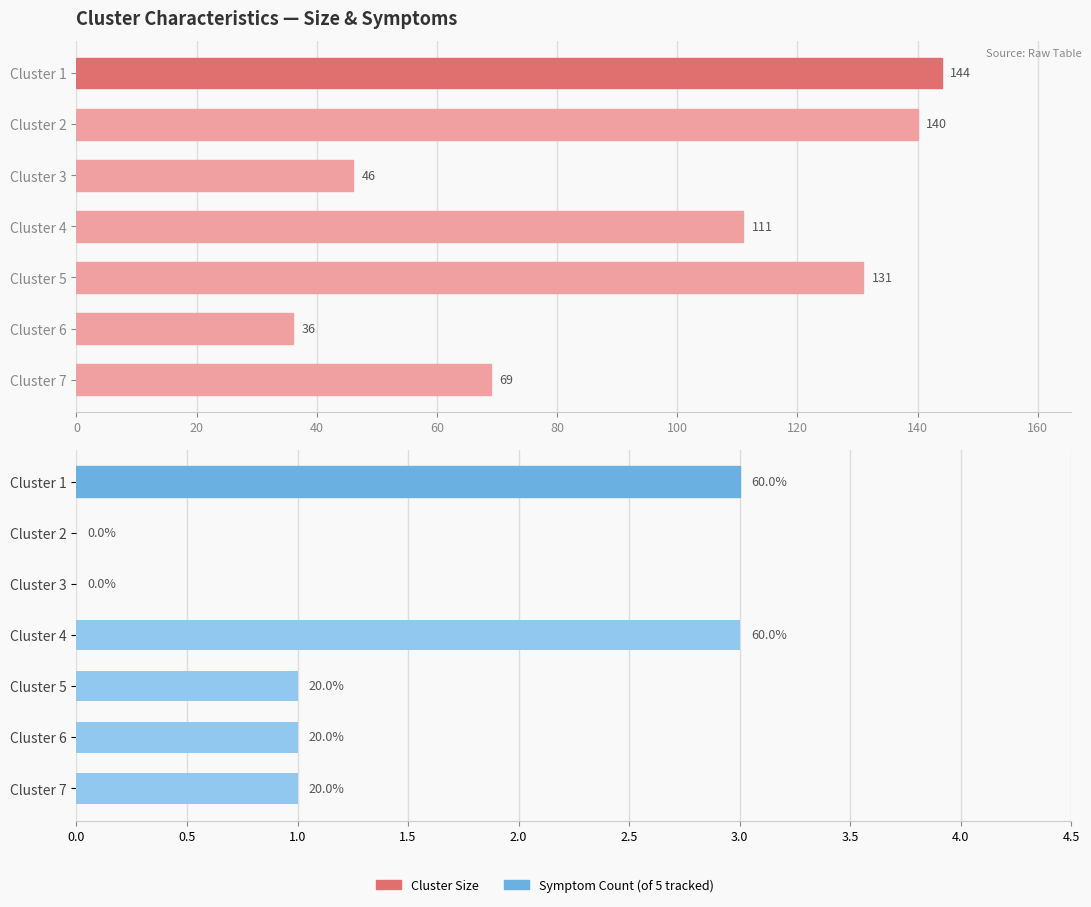

What is the difference between the maximum and second lowest values in the cluster size series?

98